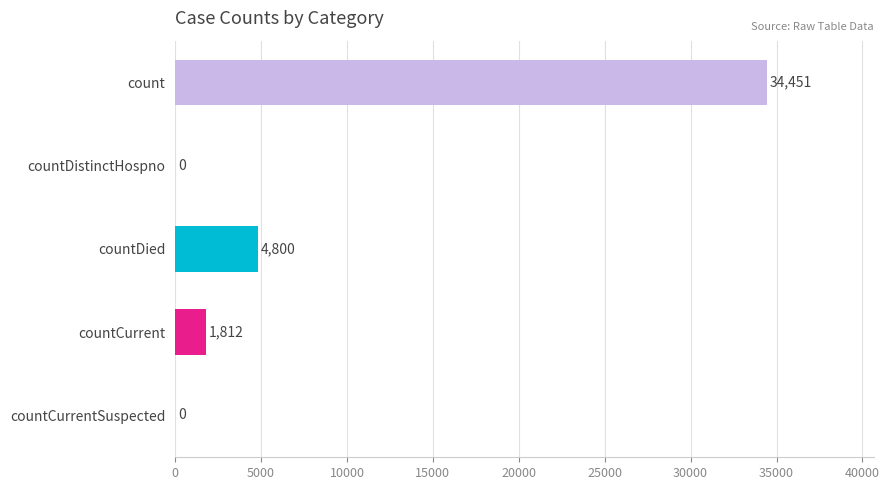

Reading top to bottom, what are all the values shown in this chart?

count=34451	countDistinctHospno=0	countDied=4800	countCurrent=1812	countCurrentSuspected=0